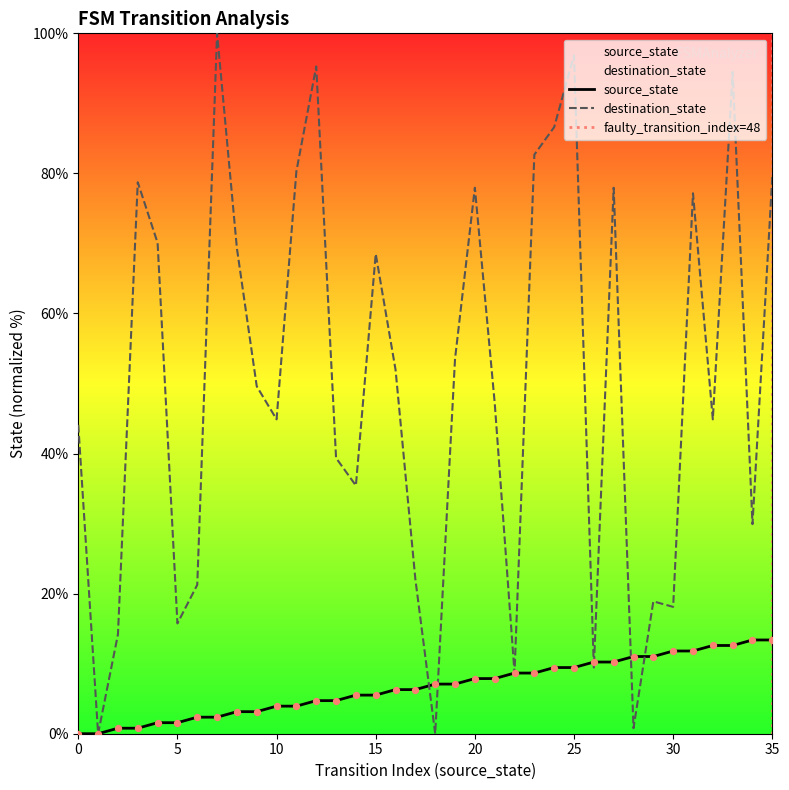

At which category is the sum across all series the highest?

33